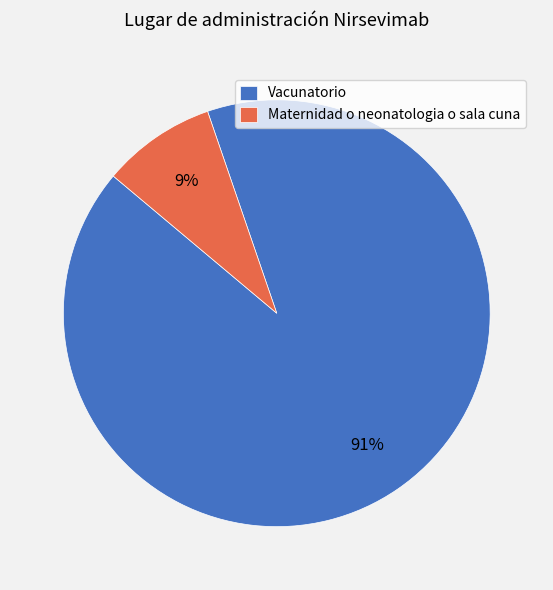

Which slice is the smallest?

Maternidad o neonatologia o sala cuna